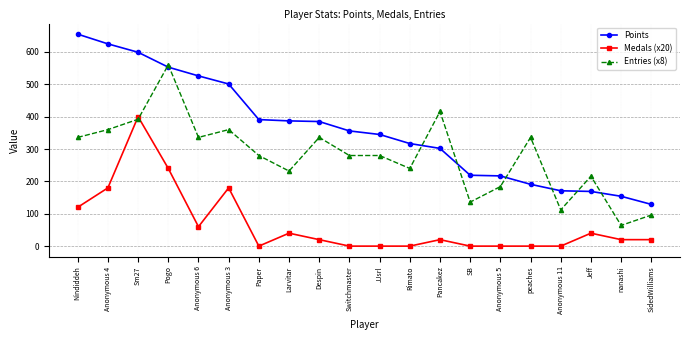

True or false: Points and Medals (x20) intersect in this chart.

False